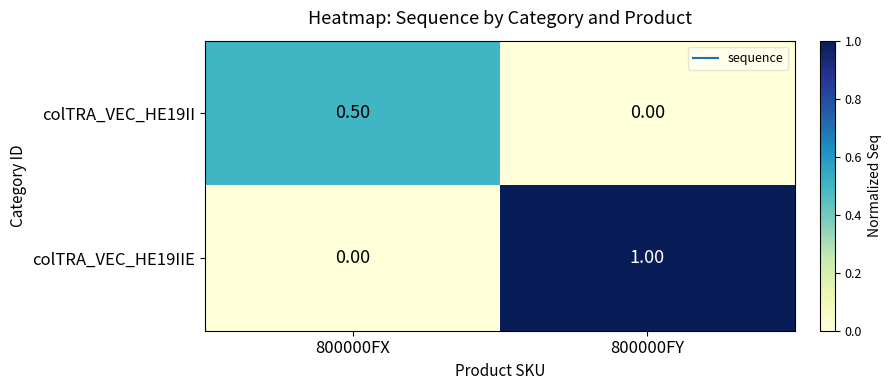

Is the value of colTRA_VEC_HE19IIE at 800000FY greater than the value of colTRA_VEC_HE19II at 800000FY?

Yes